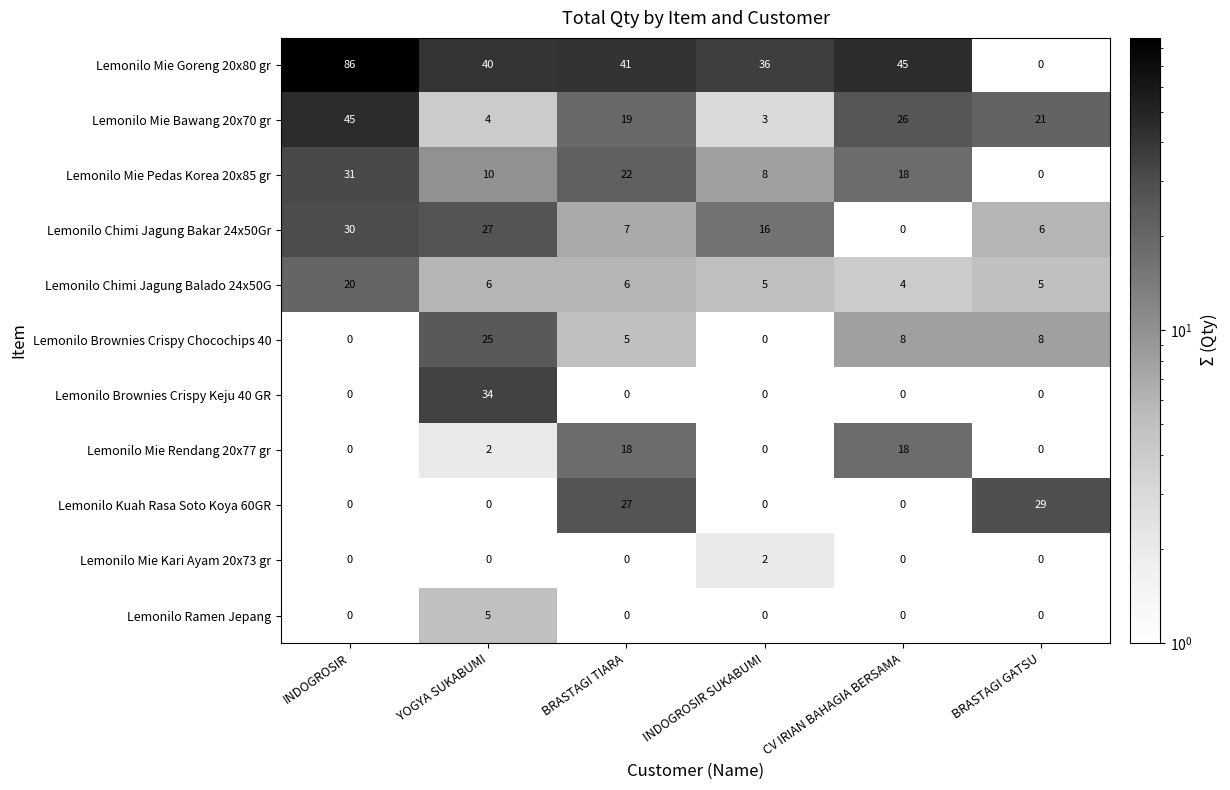

What is the greatest value displayed?

86